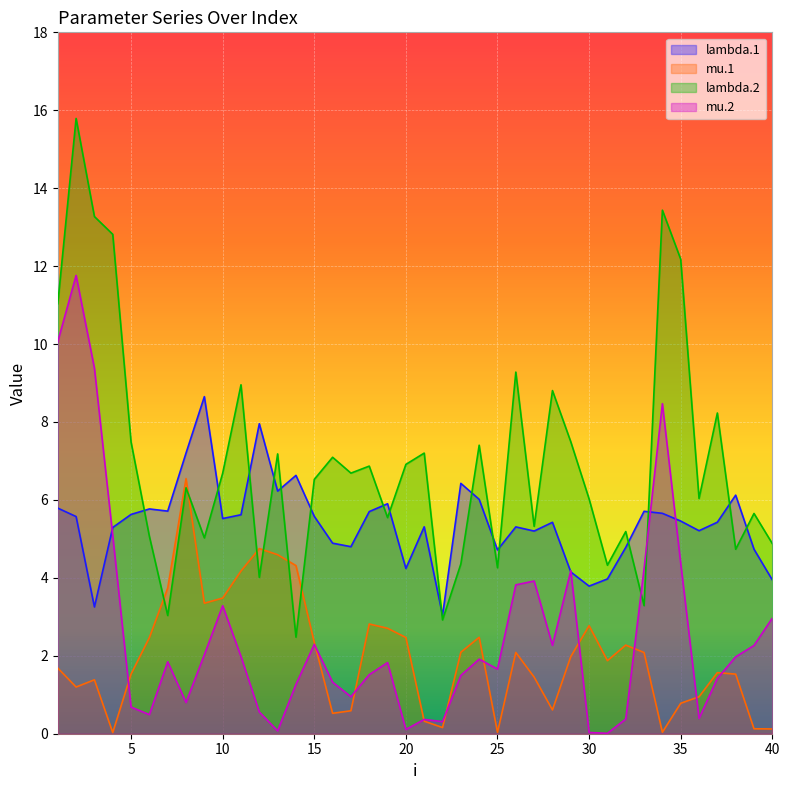

Reading right to left, extract all data points from this chart.

lambda.1: 40=3.9	39=4.7	38=6.1	37=5.4	36=5.2	35=5.5	34=5.7	33=5.7	32=4.8	31=4.0	30=3.8	29=4.2	28=5.4	27=5.2	26=5.3	25=4.7	24=6.0	23=6.4	22=3.0	21=5.3	20=4.2	19=5.9	18=5.7	17=4.8	16=4.9	15=5.6	14=6.6	13=6.2	12=8.0	11=5.6	10=5.5	9=8.7	8=7.2	7=5.7	6=5.8	5=5.6	4=5.3	3=3.3	2=5.6	1=5.8
mu.1: 40=0.1	39=0.1	38=1.5	37=1.6	36=0.9	35=0.8	34=0.0	33=2.1	32=2.3	31=1.9	30=2.8	29=2.0	28=0.6	27=1.5	26=2.1	25=0.0	24=2.5	23=2.1	22=0.2	21=0.3	20=2.5	19=2.7	18=2.8	17=0.6	16=0.5	15=2.3	14=4.3	13=4.6	12=4.8	11=4.2	10=3.5	9=3.3	8=6.5	7=3.7	6=2.5	5=1.5	4=0.0	3=1.4	2=1.2	1=1.7
lambda.2: 40=4.9	39=5.7	38=4.7	37=8.2	36=6.0	35=12.2	34=13.4	33=3.3	32=5.2	31=4.3	30=6.0	29=7.5	28=8.8	27=5.3	26=9.3	25=4.3	24=7.4	23=4.4	22=2.9	21=7.2	20=6.9	19=5.5	18=6.9	17=6.7	16=7.1	15=6.5	14=2.5	13=7.2	12=4.0	11=9.0	10=6.7	9=5.0	8=6.3	7=3.0	6=5.1	5=7.5	4=12.8	3=13.3	2=15.8	1=11.0
mu.2: 40=3.0	39=2.3	38=2.0	37=1.4	36=0.4	35=4.4	34=8.5	33=4.2	32=0.4	31=0.0	30=0.0	29=4.2	28=2.3	27=3.9	26=3.8	25=1.7	24=1.9	23=1.5	22=0.3	21=0.4	20=0.1	19=1.8	18=1.5	17=1.0	16=1.3	15=2.3	14=1.3	13=0.1	12=0.6	11=2.0	10=3.3	9=2.0	8=0.8	7=1.8	6=0.5	5=0.7	4=5.1	3=9.4	2=11.8	1=10.1